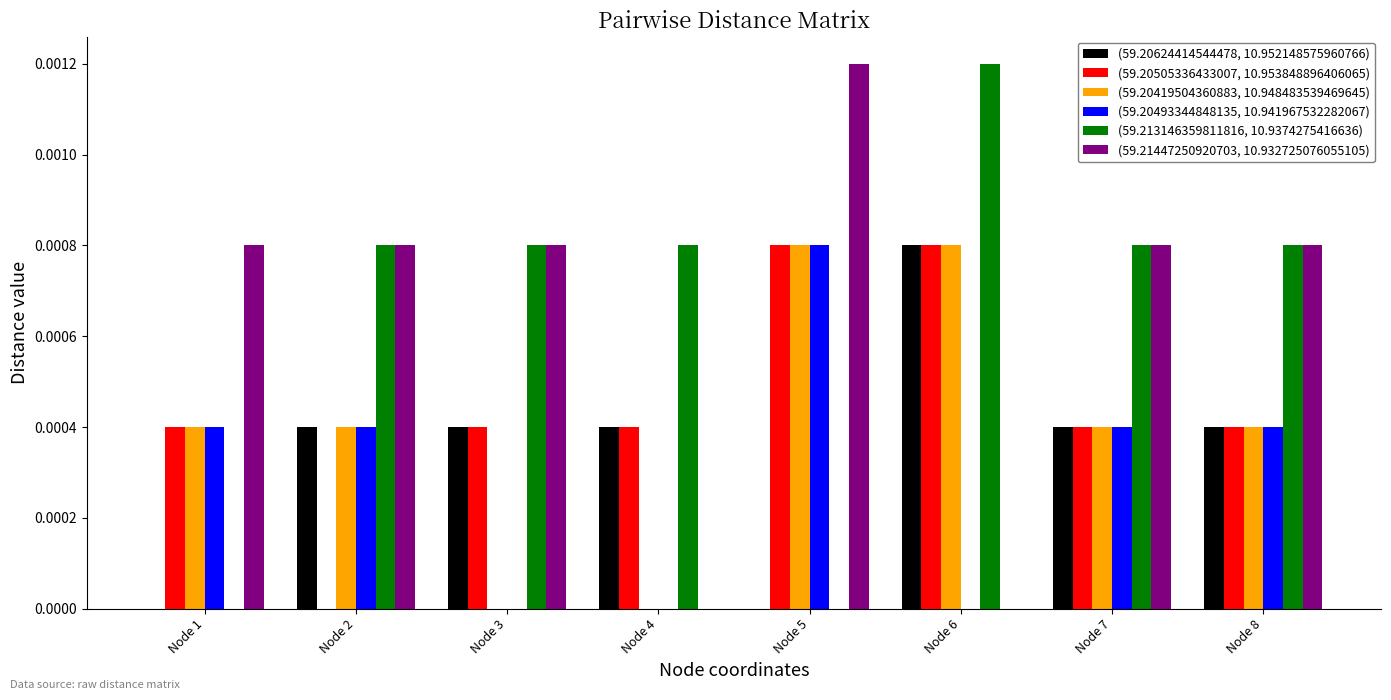

How many (59.20505336433007, 10.953848896406065) values are between 0 and 1?

8